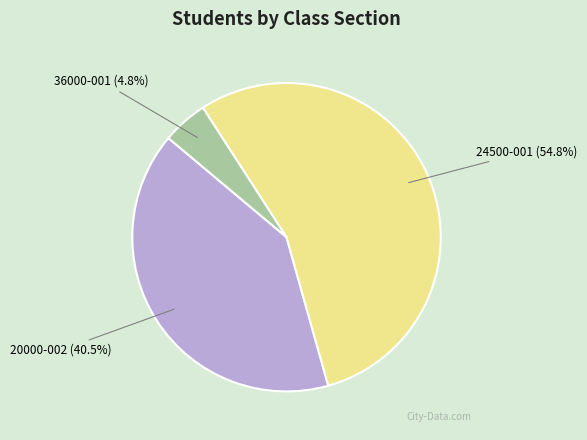

Does any single category account for the majority?

Yes